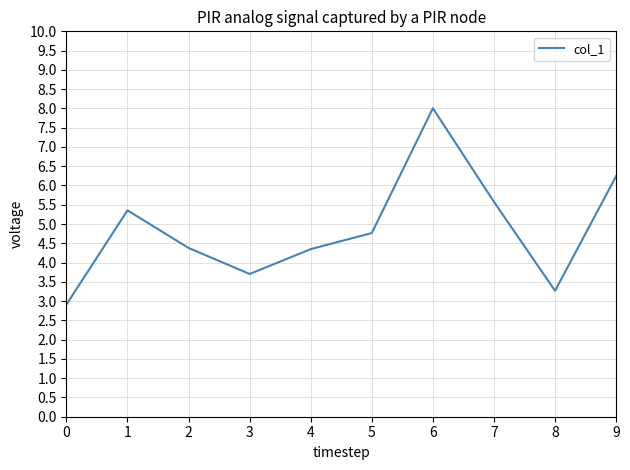

What is the smallest value displayed?

2.9